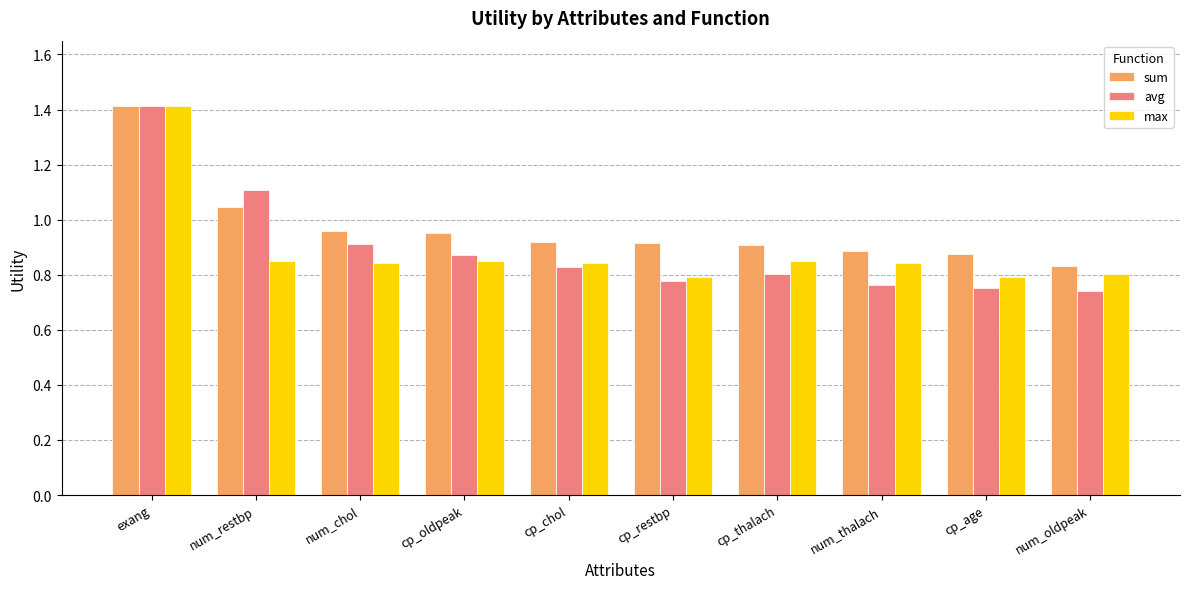

The sum series shows 0.9 at cp_restbp. True or false?

True